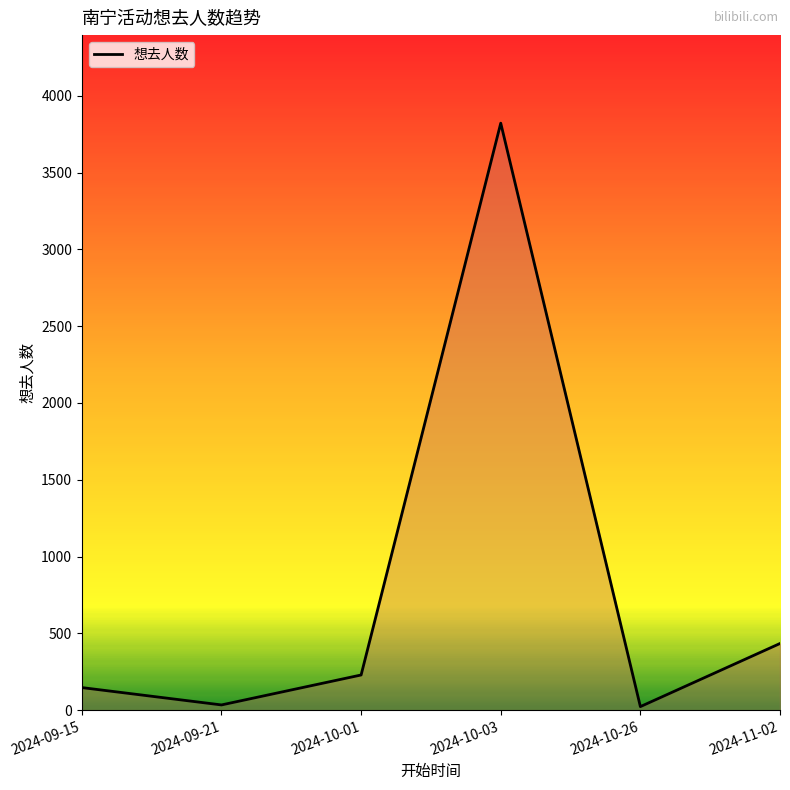

At which label is the value closest to 1922?

2024-11-02